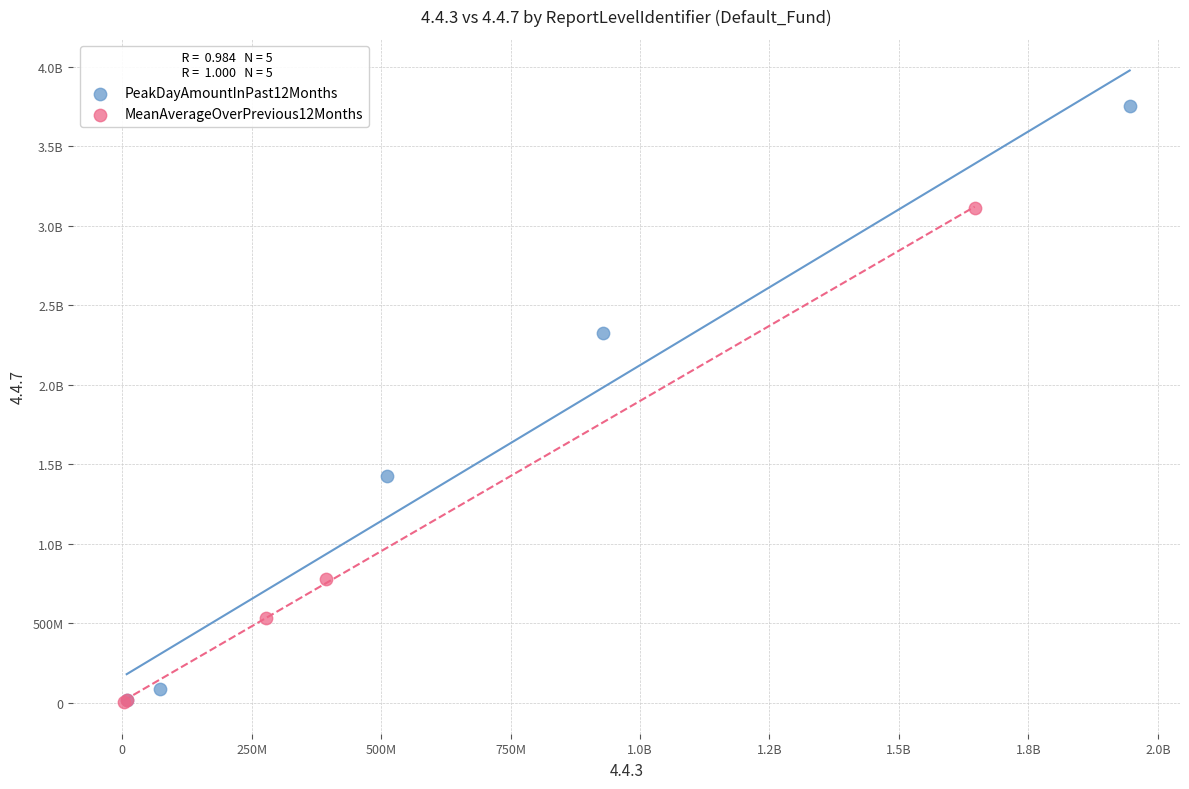

What are all the series names shown in the legend?

PeakDayAmountInPast12Months, MeanAverageOverPrevious12Months